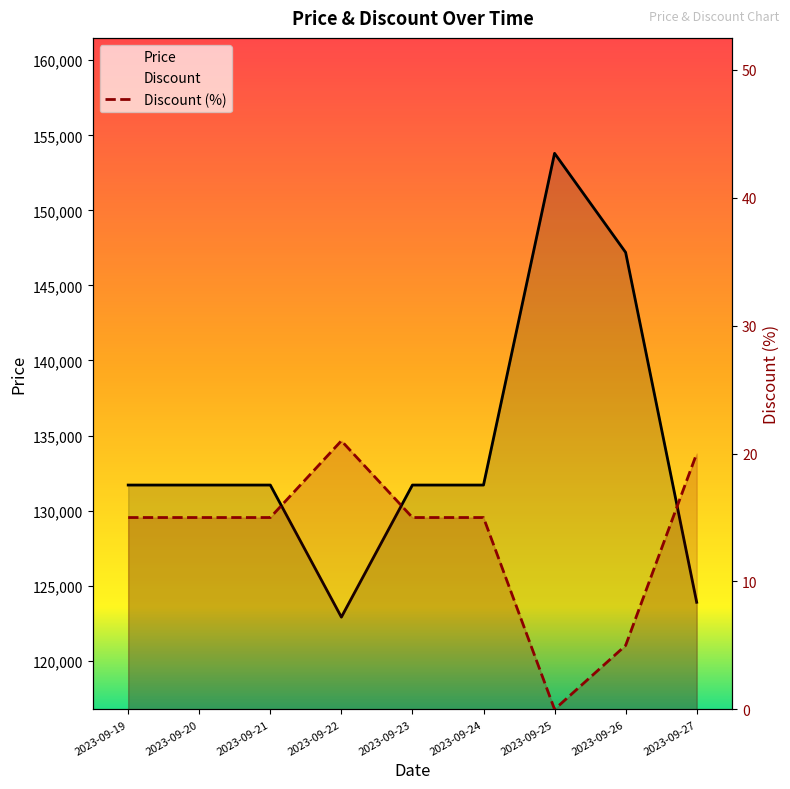

Which series has the widest spread of values?

Price